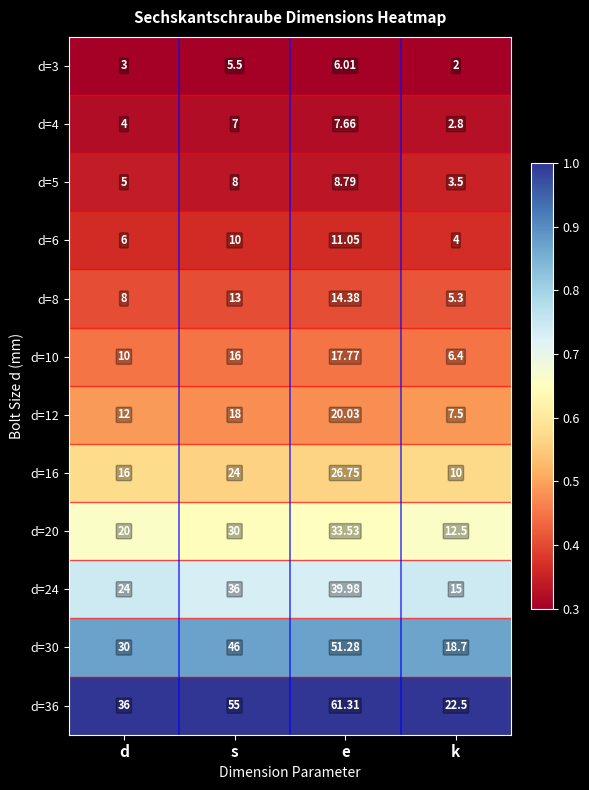

At which label is d=4 closest to 5?

d